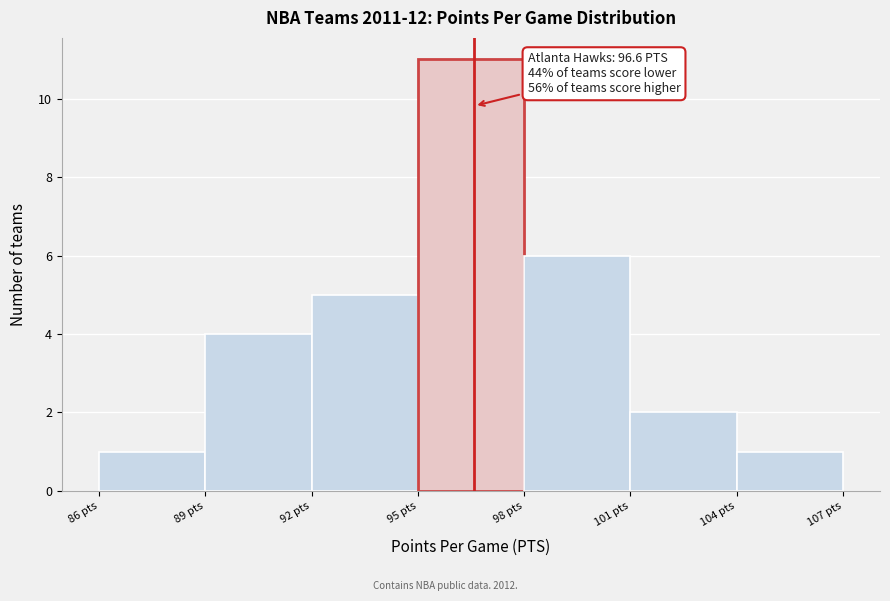

Over which range of the x-axis is the bar tallest?

95 to 98